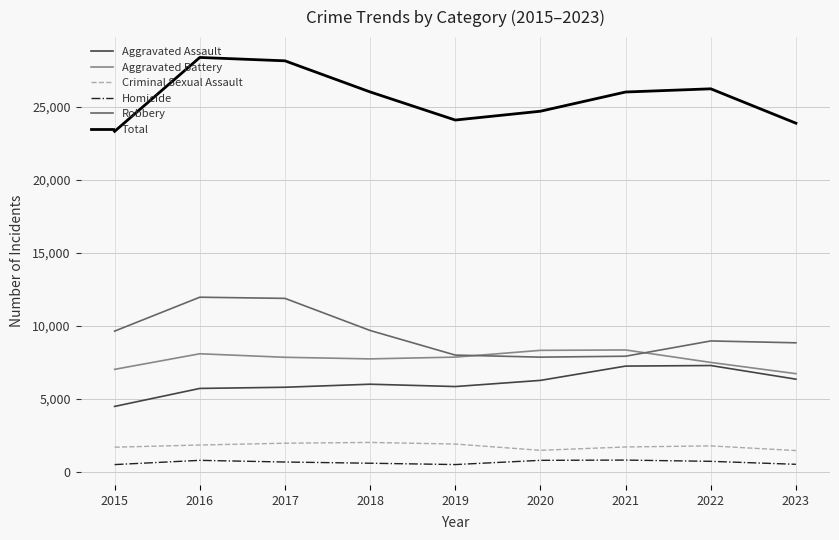

At how many categories does at least one series exceed 8473?

9